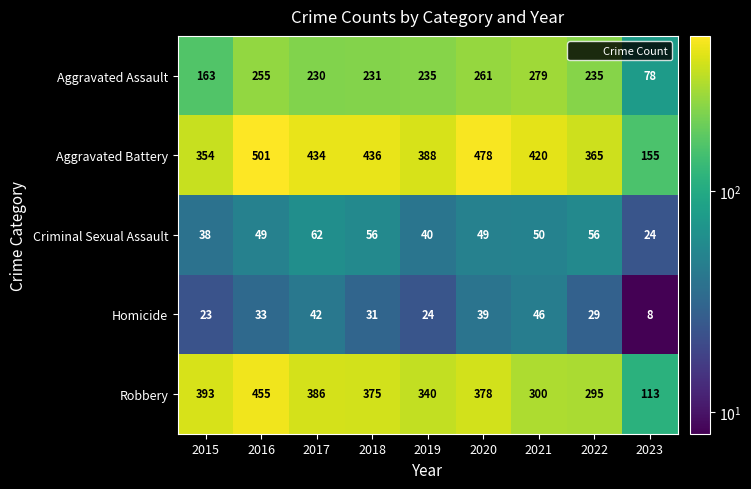

What is the total value across all series at 2017?

1154